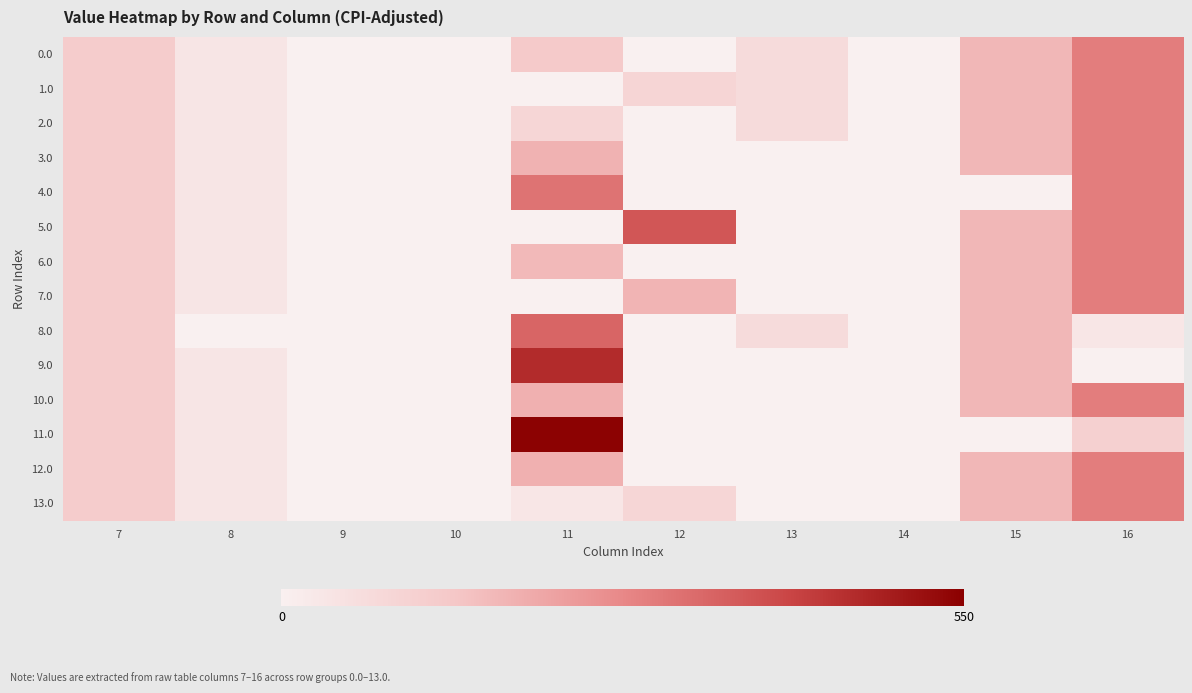

At which label is 12.0 closest to 147?

15